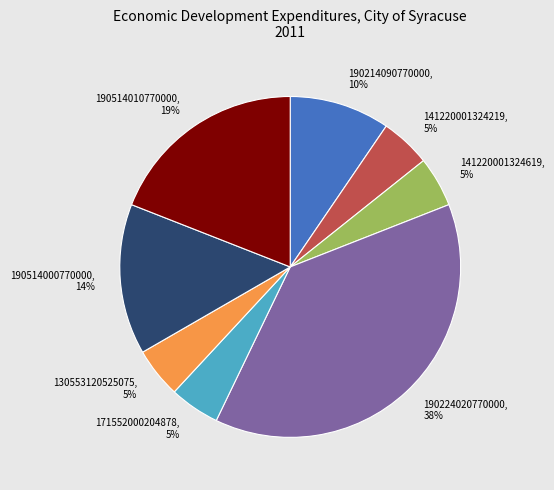

Does 141220001324619 represent more than half of the total?

No